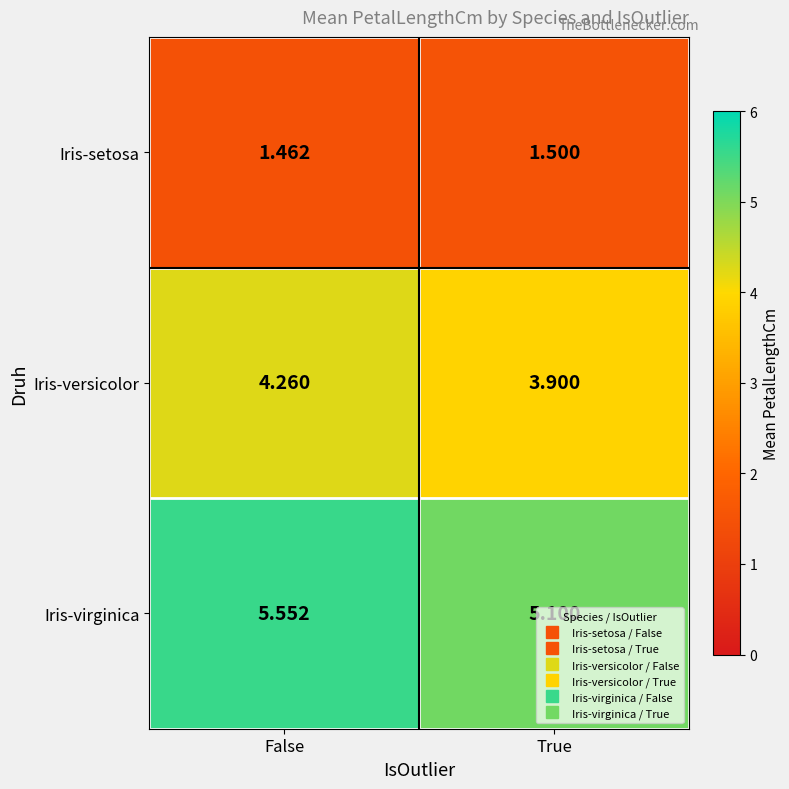

Which series has the largest range (max minus min)?

Iris-virginica